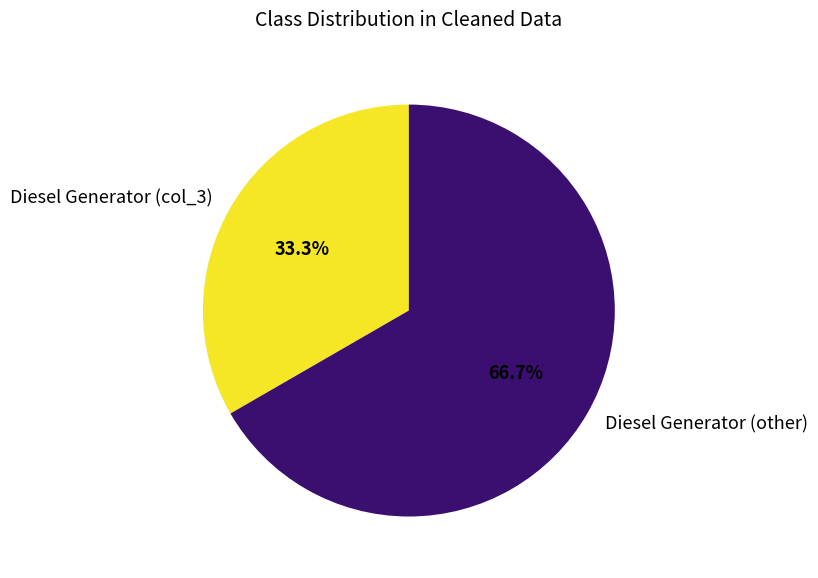

What percentage do Diesel Generator (other) and Diesel Generator (col_3) together represent?

100.0%